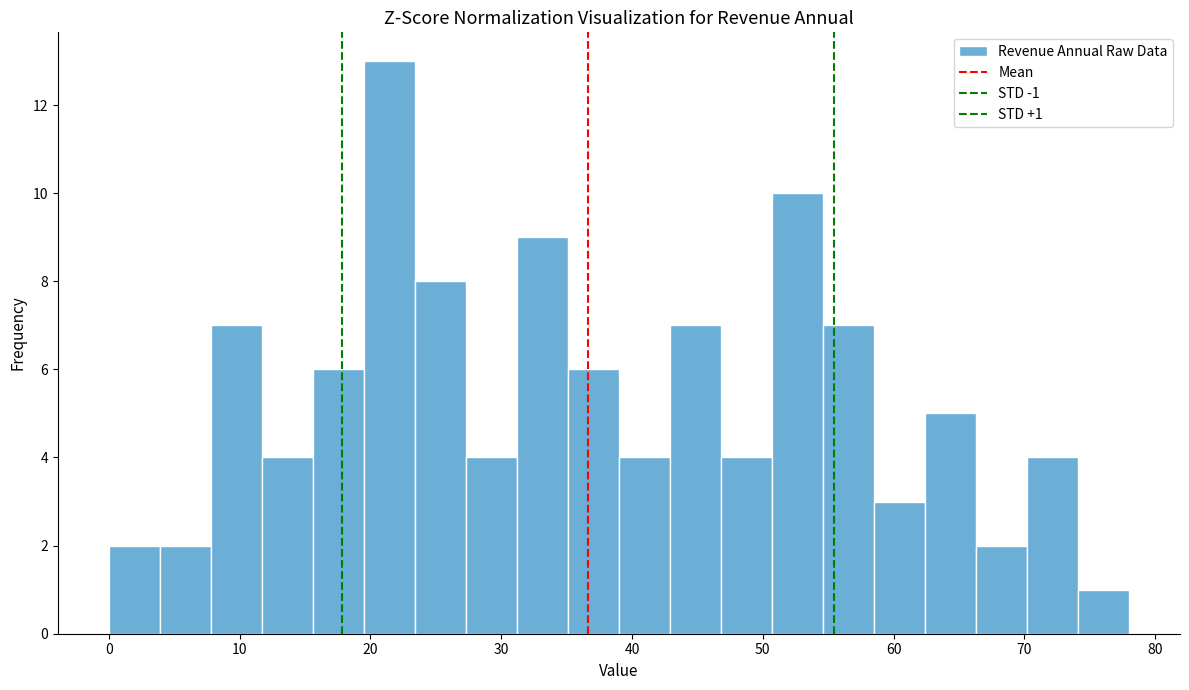

Read against the x-axis, roughly where is the centre of the tallest bar?

21